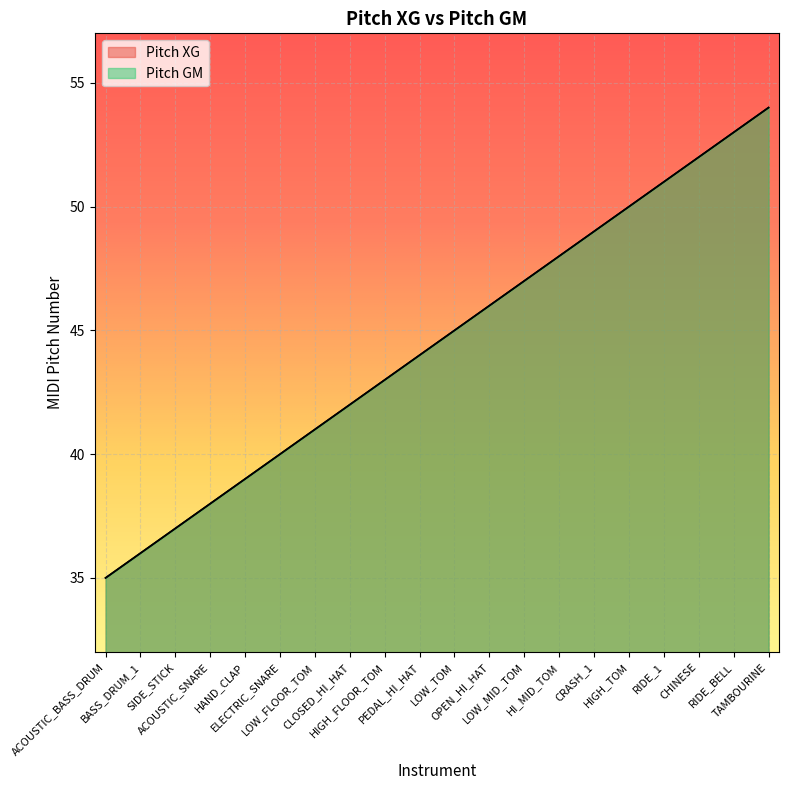

Which category has the lowest value in the Pitch XG series?

ACOUSTIC_BASS_DRUM